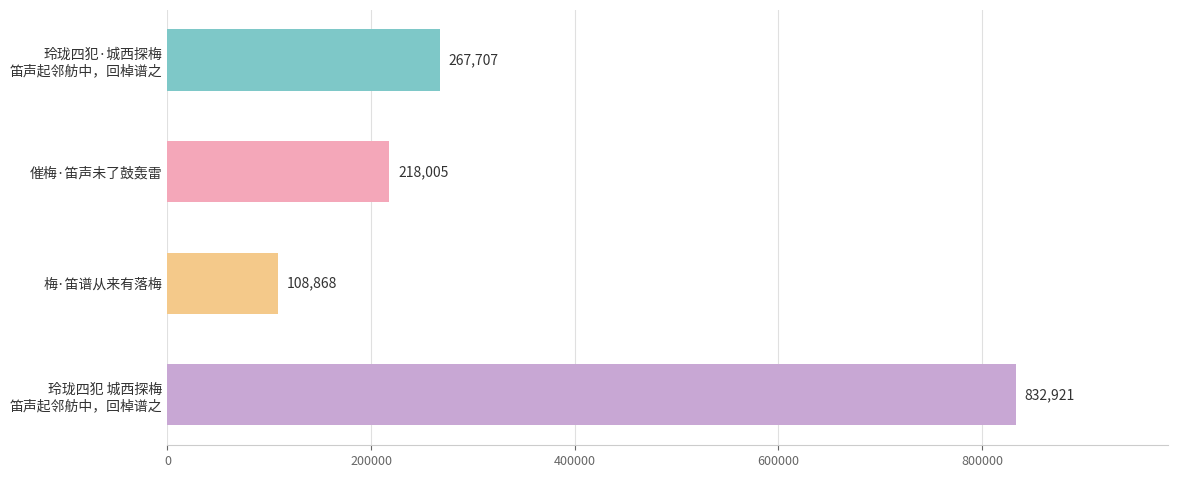

What is the change in value from 催梅·笛声未了鼓轰雷 to 梅·笛谱从来有落梅?

-109137